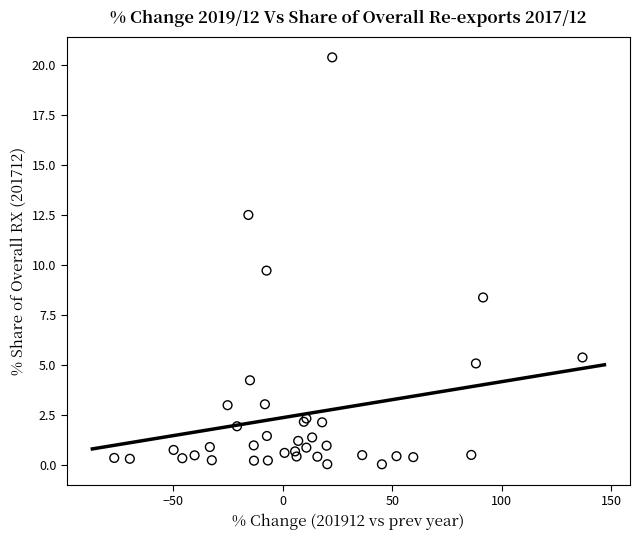

What Y value in the scatter plot is closest to 10?

9.7